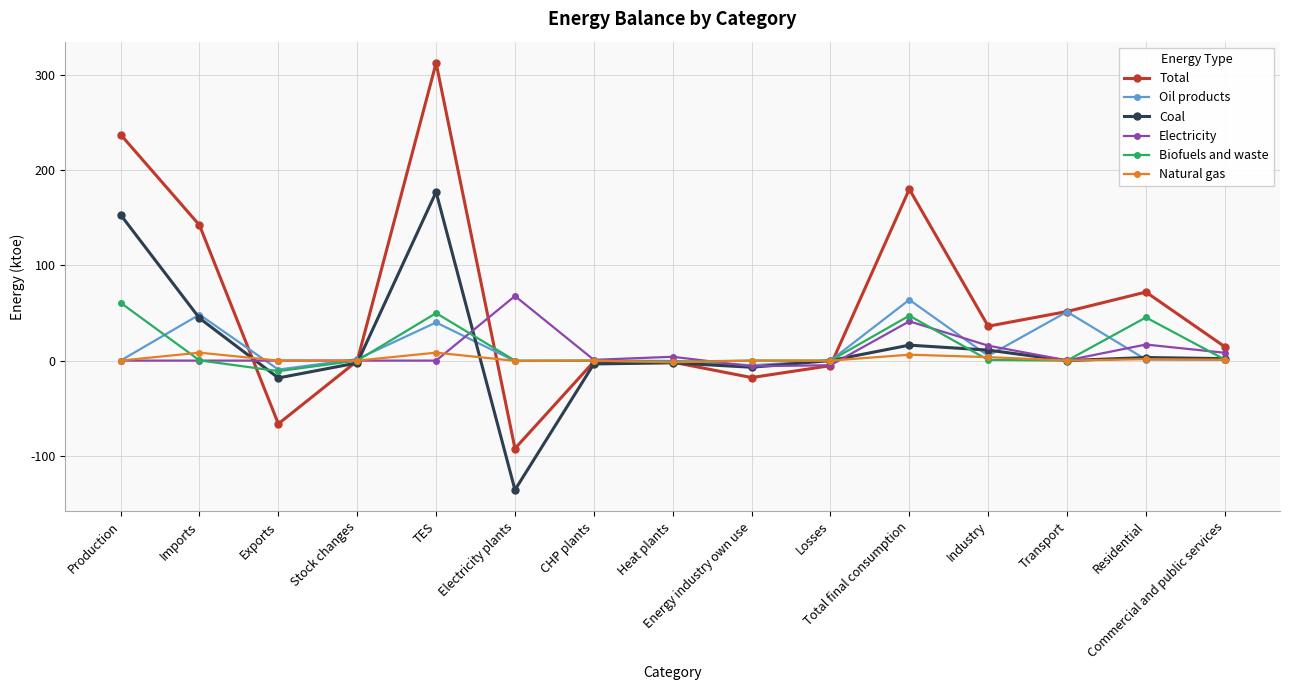

Which series has the widest spread of values?

Total